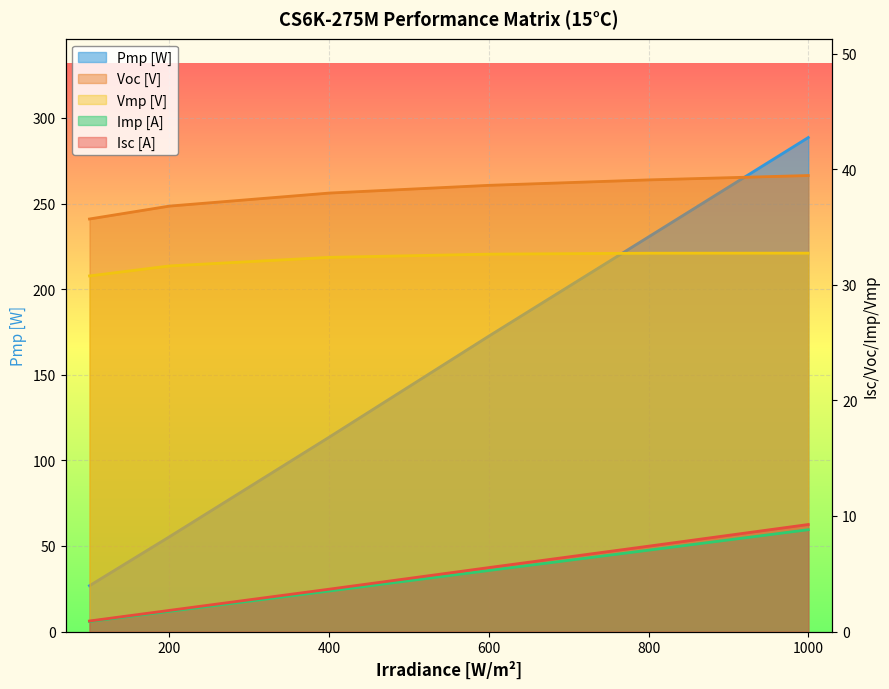

What is the sum of the Isc [A] values at 1000 and 600?

14.8